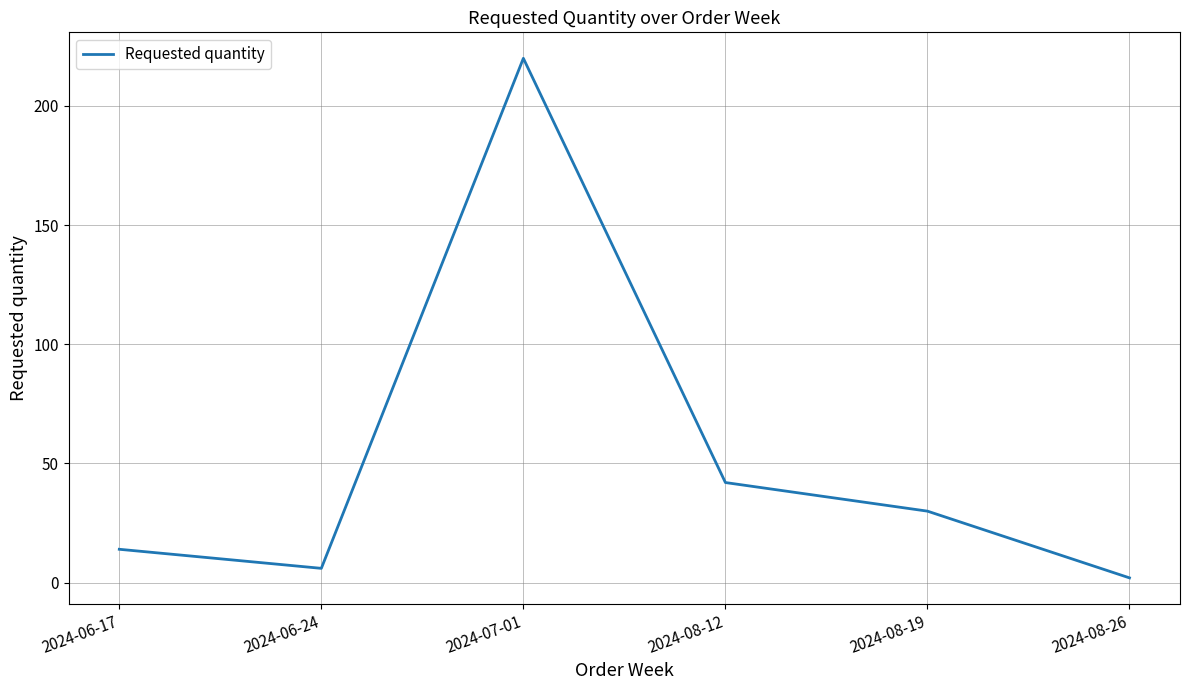

What is the average value?

52